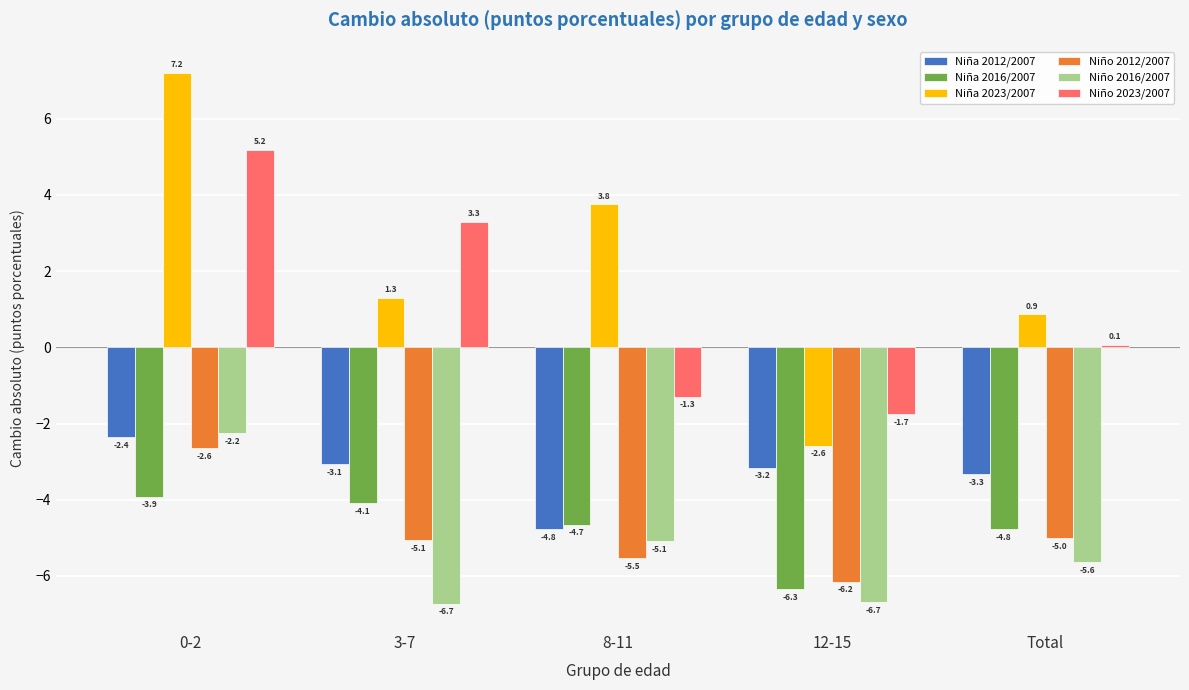

Does the chart contain any negative values?

Yes